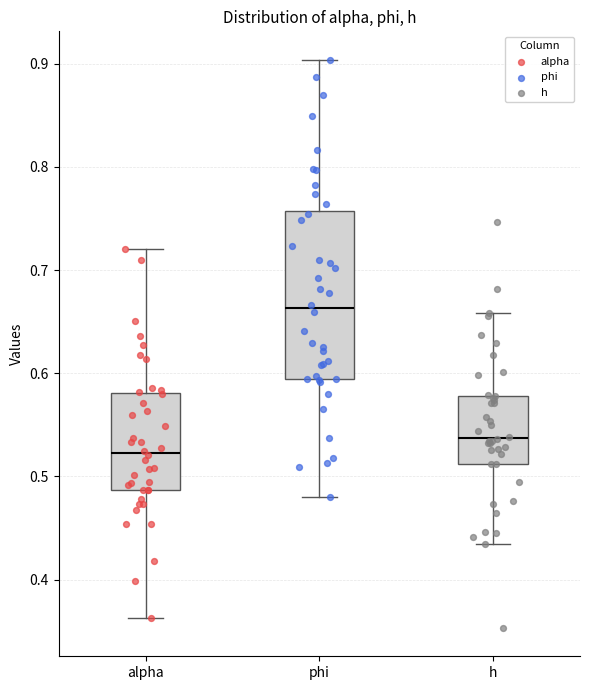

Which box is the tallest, from its lower edge to its upper edge?

phi